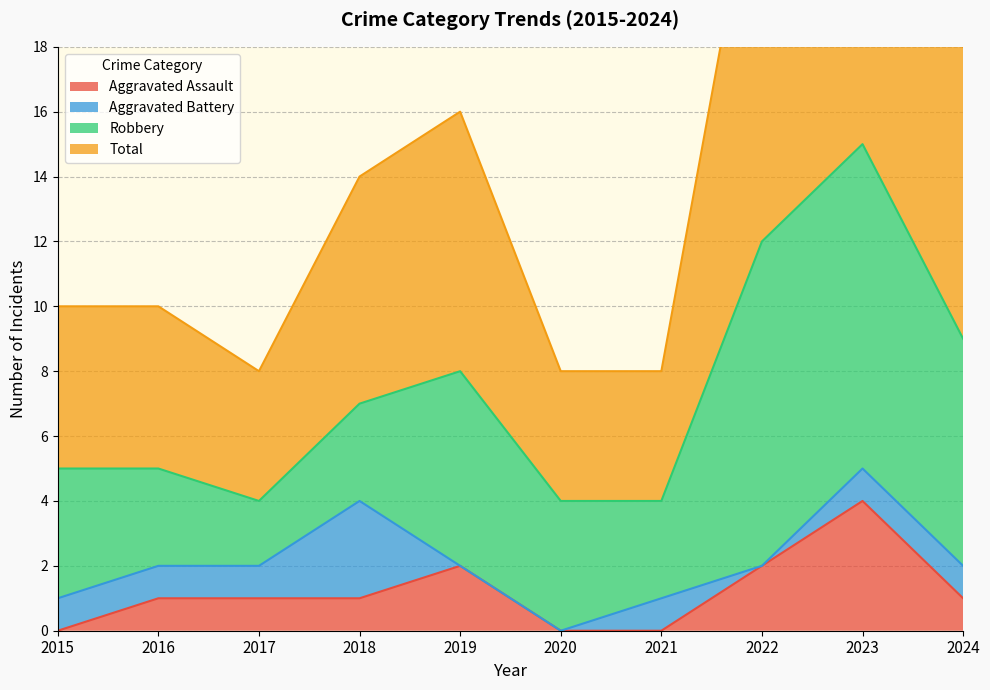

True or false: Total has more than 0 points higher than both neighbors.

True